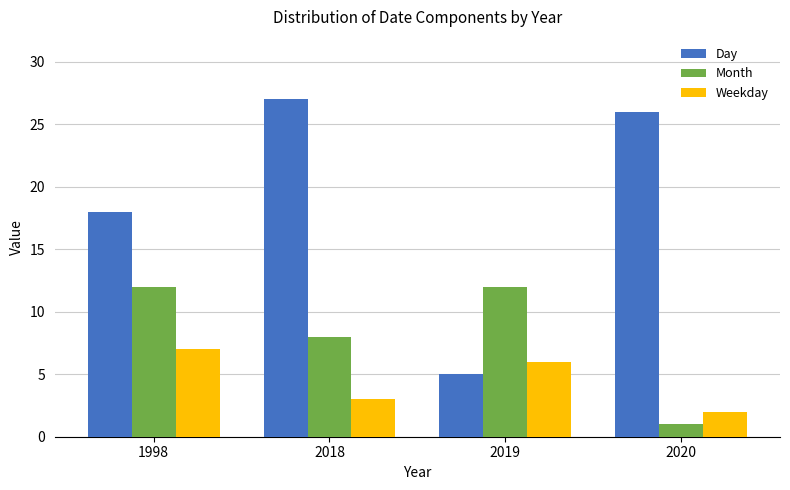

What is the approximate value of Weekday at 2020?

2